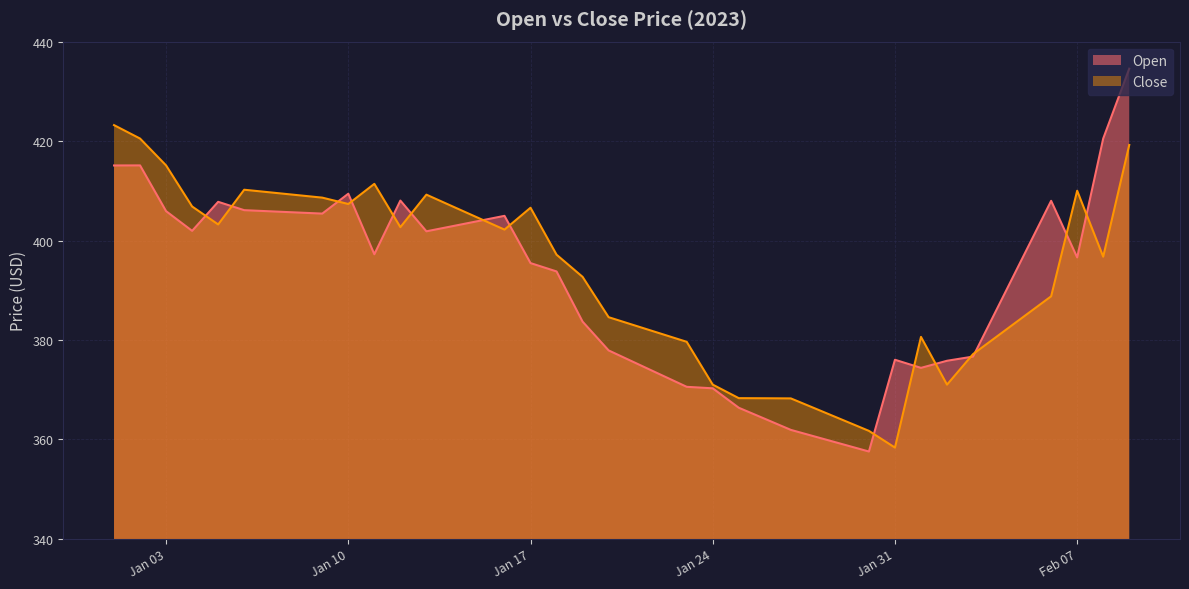

Does the chart display data point markers on the line(s)?

No